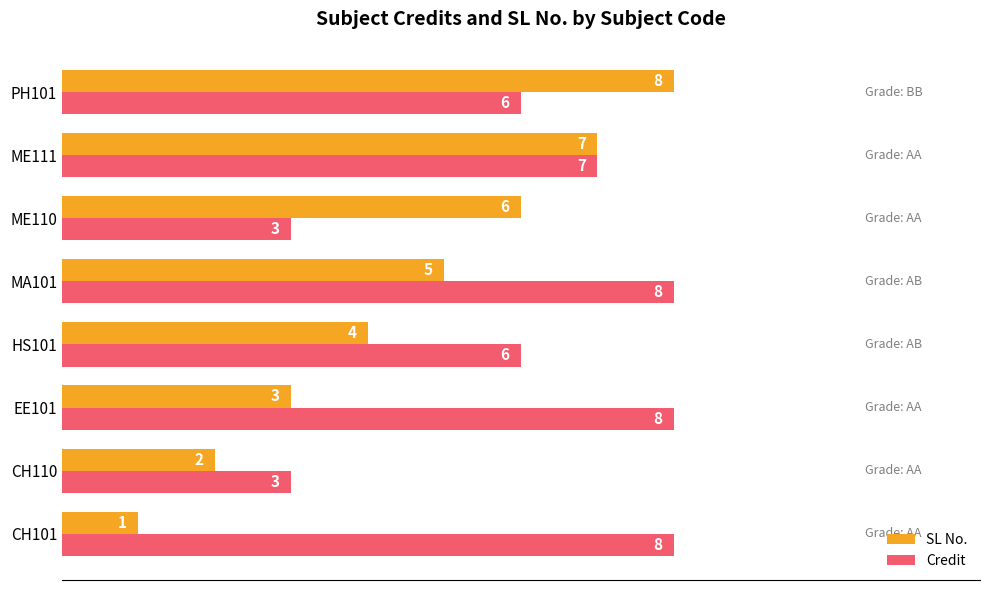

True or false: SL No. has a value of 1 at EE101.

False